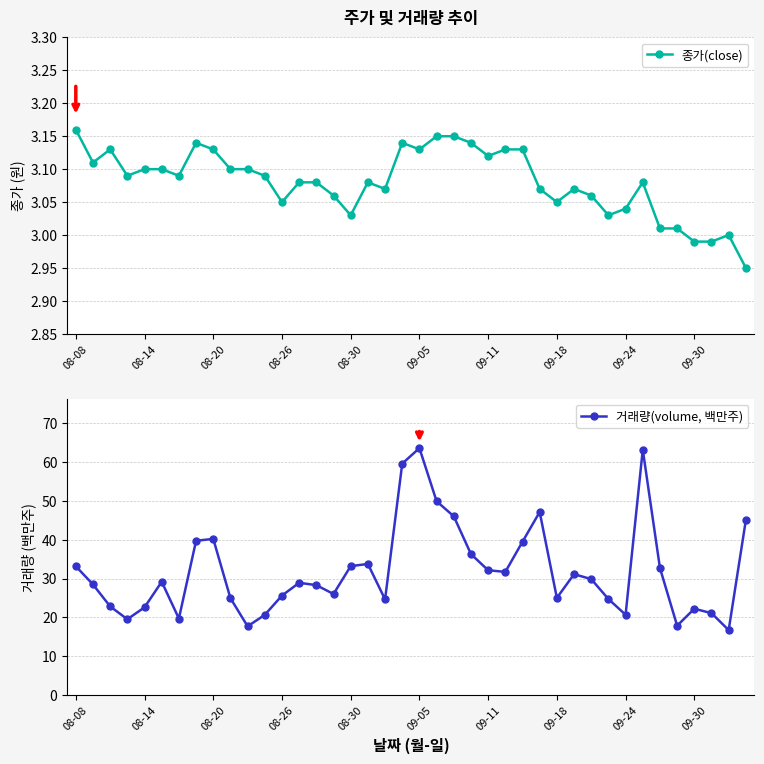

The 종가(close) series shows 5.2 at 09-18. True or false?

False